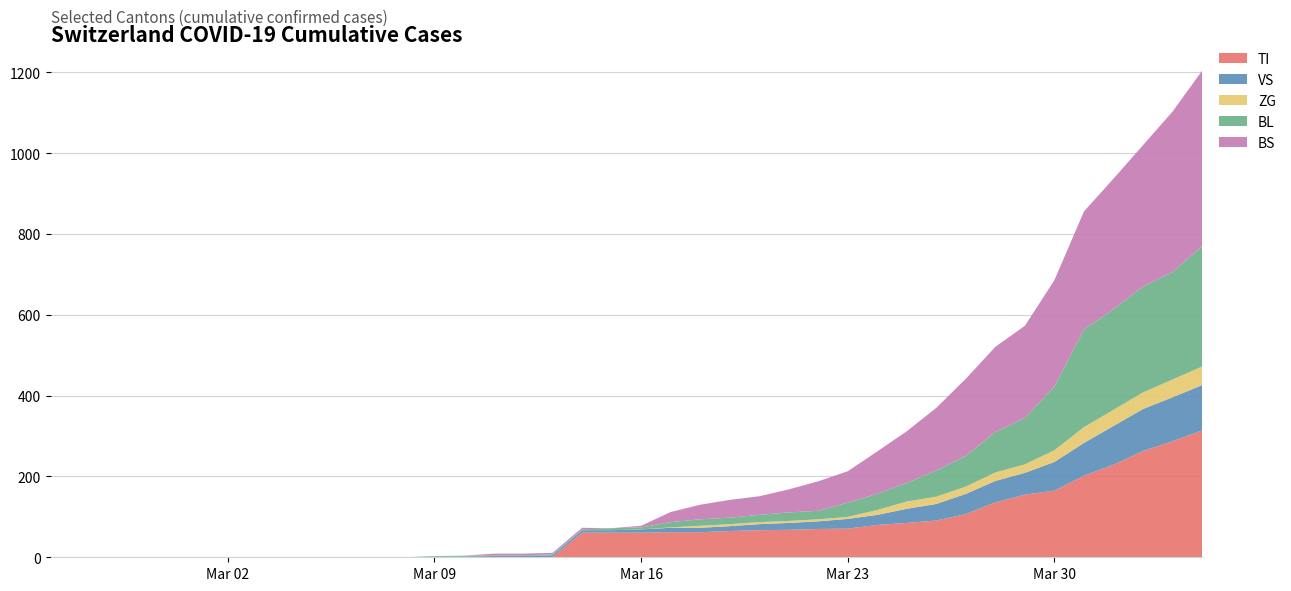

How many values in ZG are above zero?

19